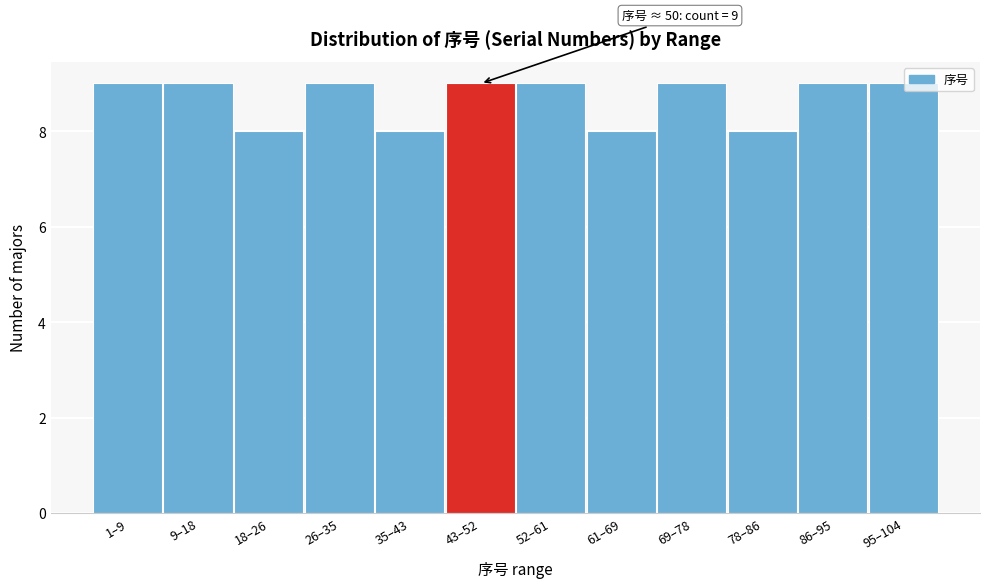

Reading left to right, extract all data points from this chart.

9	9	8	9	8	9	9	8	9	8	9	9